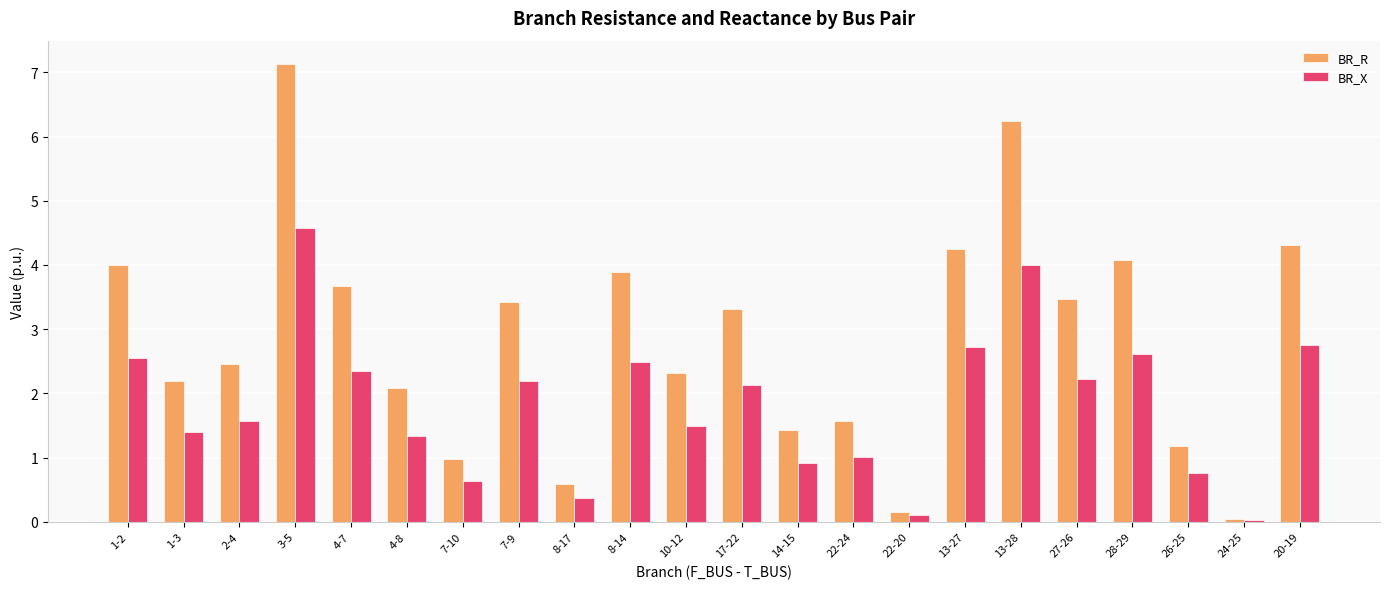

At which label is BR_R closest to 3?

17-22